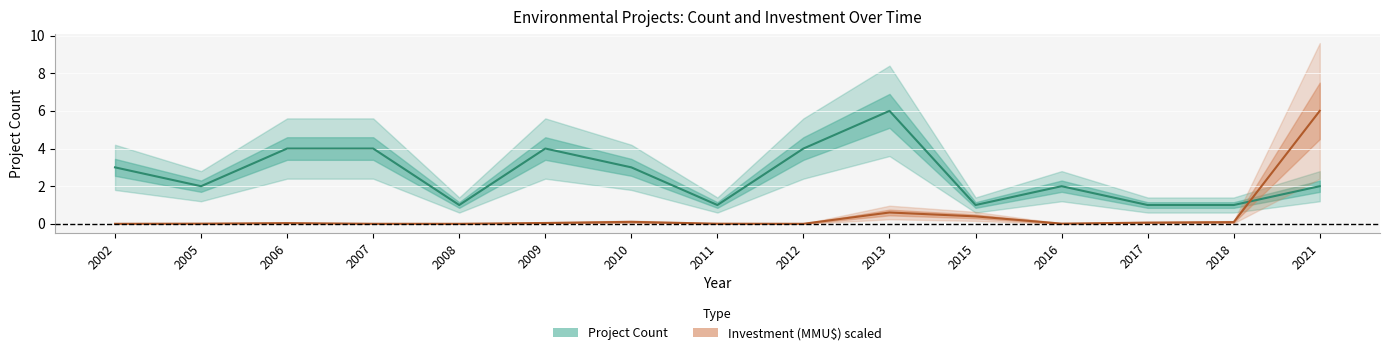

Does the chart display data point markers on the line(s)?

No